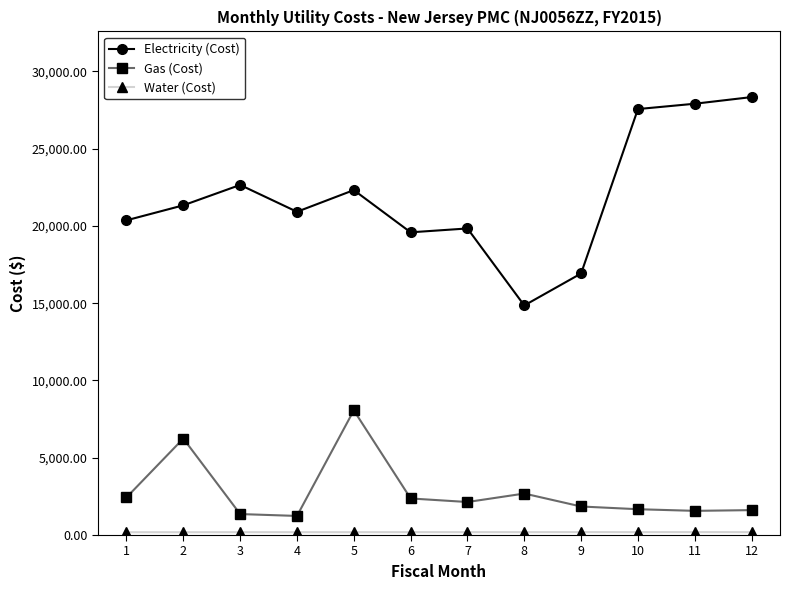

What is the maximum value shown in the chart?

28336